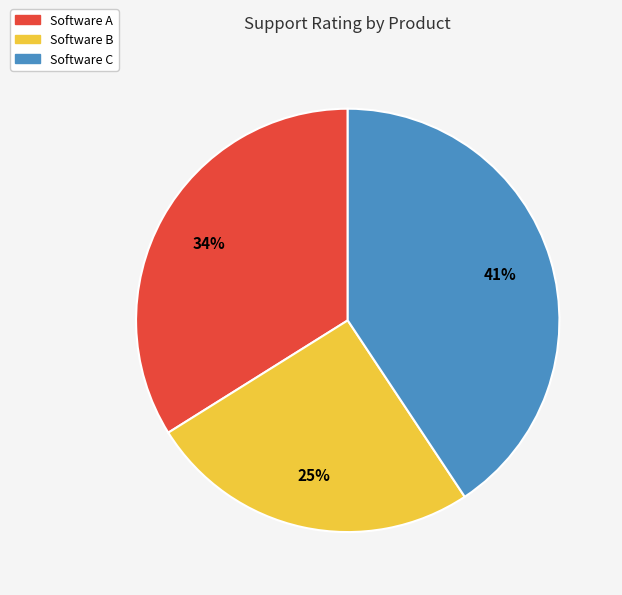

True or false: Software C accounts for 41% of the total.

True